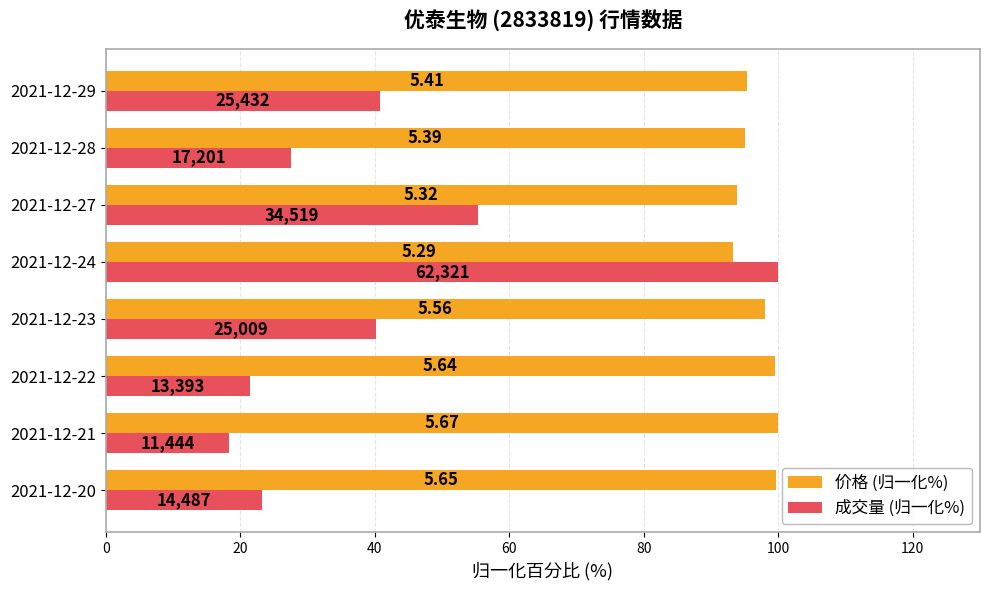

What is the minimum value for 价格 (归一化%)?

93.3